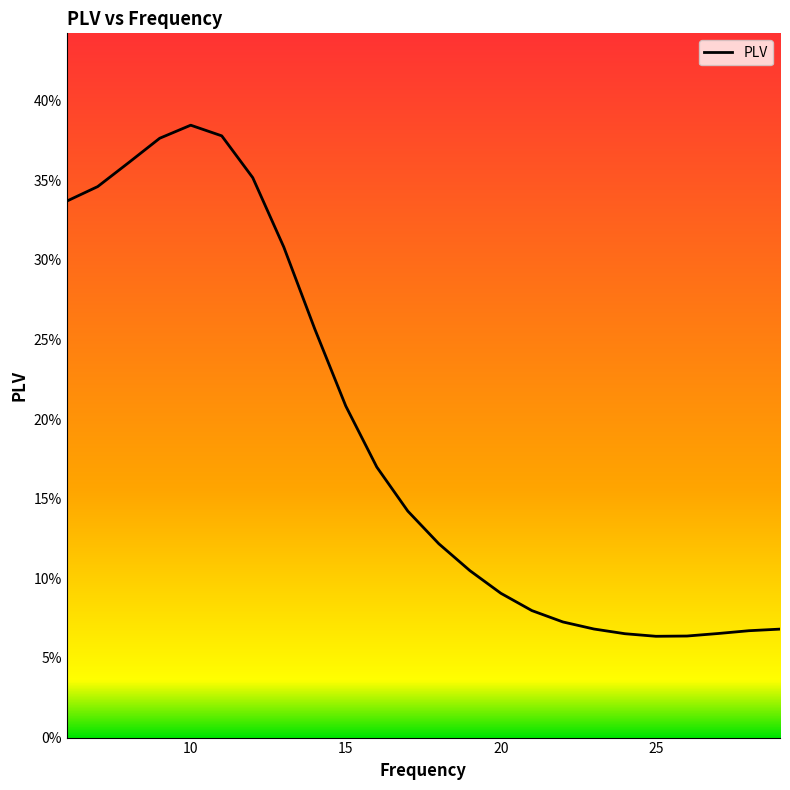

Does the chart have visible grid lines?

No